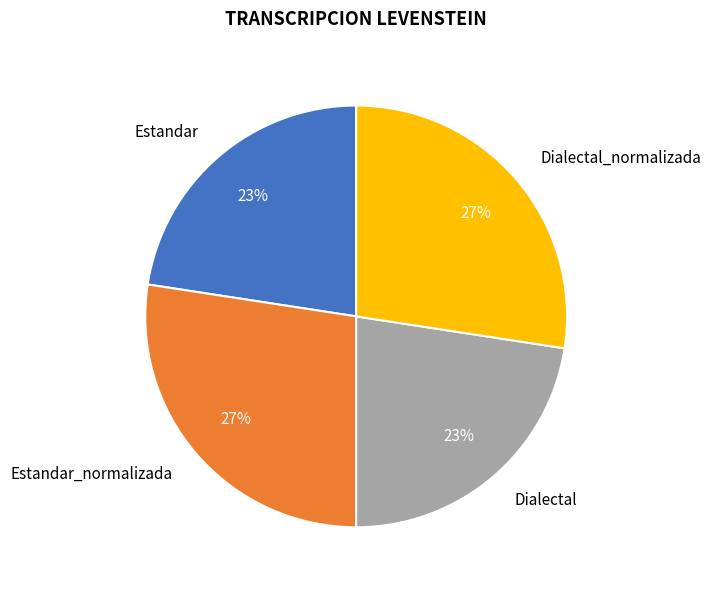

Does Dialectal_normalizada represent more than half of the total?

No